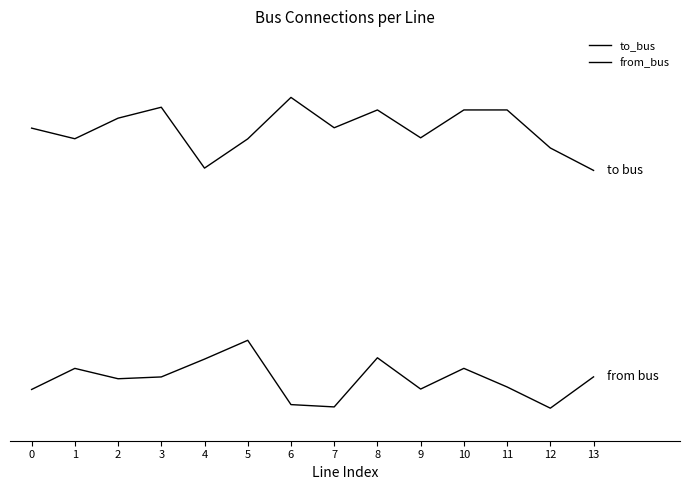

Does the chart have visible grid lines?

No